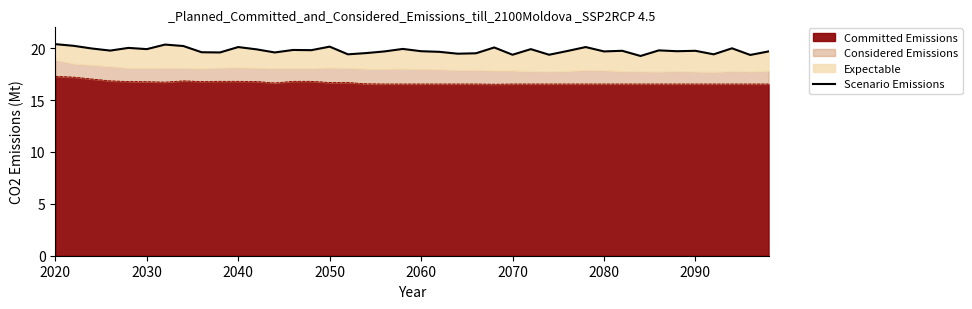

What is the greatest value displayed?

20.4